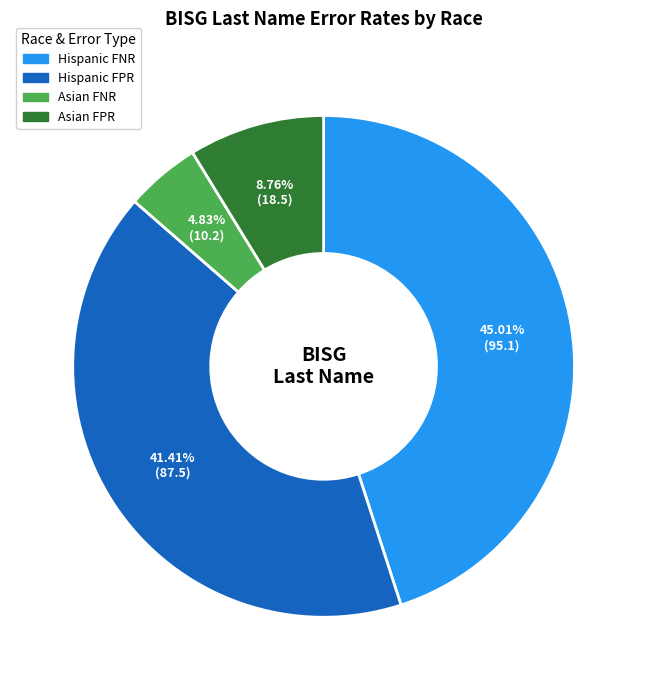

Rank the categories by value from lowest to highest.

Asian FNR, Asian FPR, Hispanic FPR, Hispanic FNR